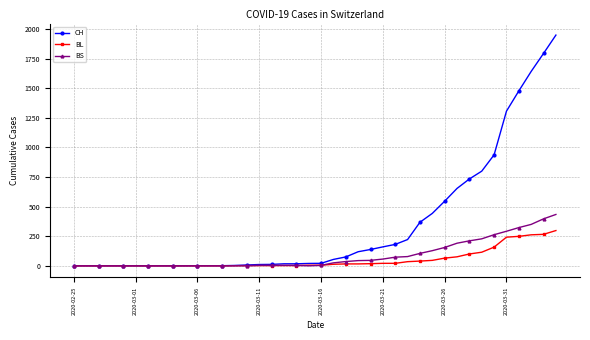

Rank the series by their maximum value, from lowest to highest.

BL, BS, CH